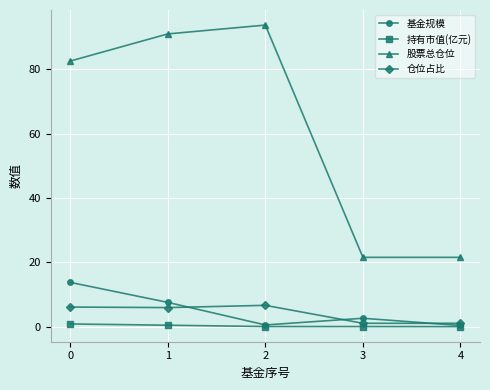

Which series has the largest range (max minus min)?

股票总仓位